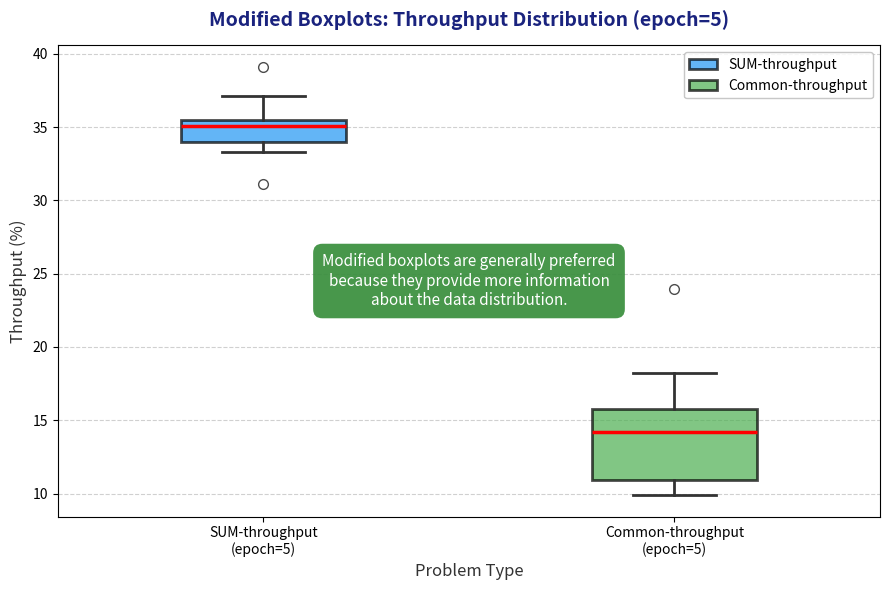

Reading left to right, transcribe this box plot: for each box, give where its median line is, the range the box spans, and where its two whiskers end, as read against the y-axis. The values are not printed on the chart, so give them approximately, as read against the axis.

SUM-throughput (epoch=5): median 35.0, box 34.0 to 35.5, whiskers 33.5 to 37.0
Common-throughput (epoch=5): median 14.0, box 11.0 to 16.0, whiskers 10.0 to 18.5